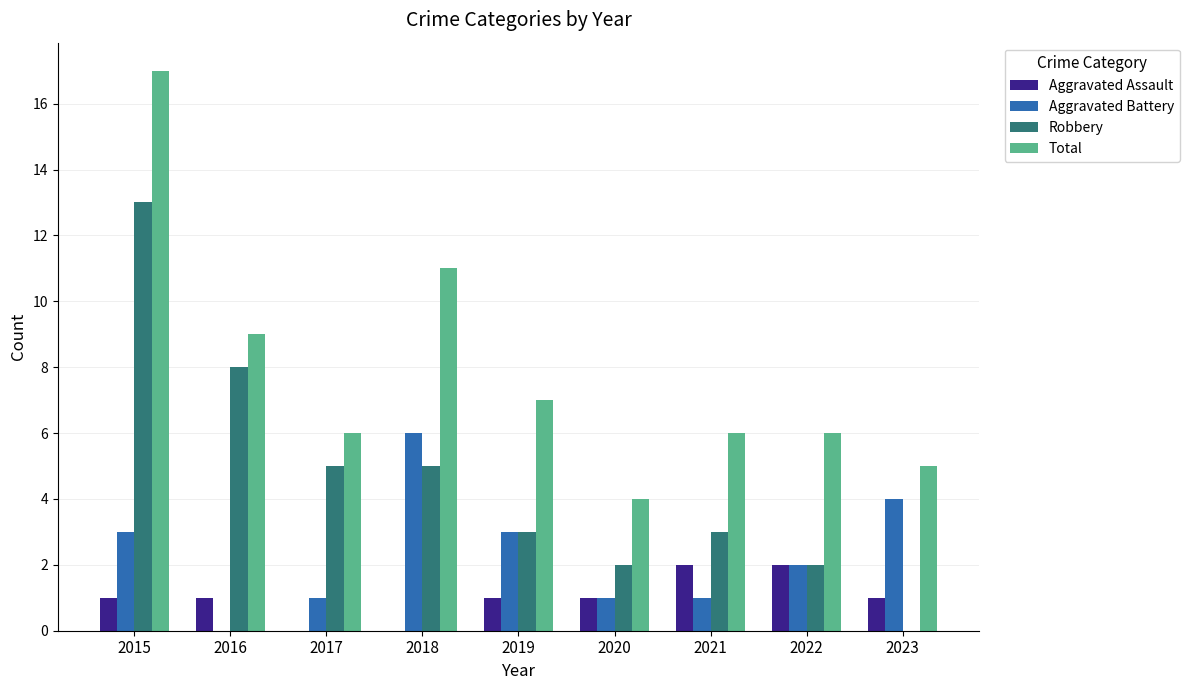

Is it true that Aggravated Assault equals 1 at 2018?

False